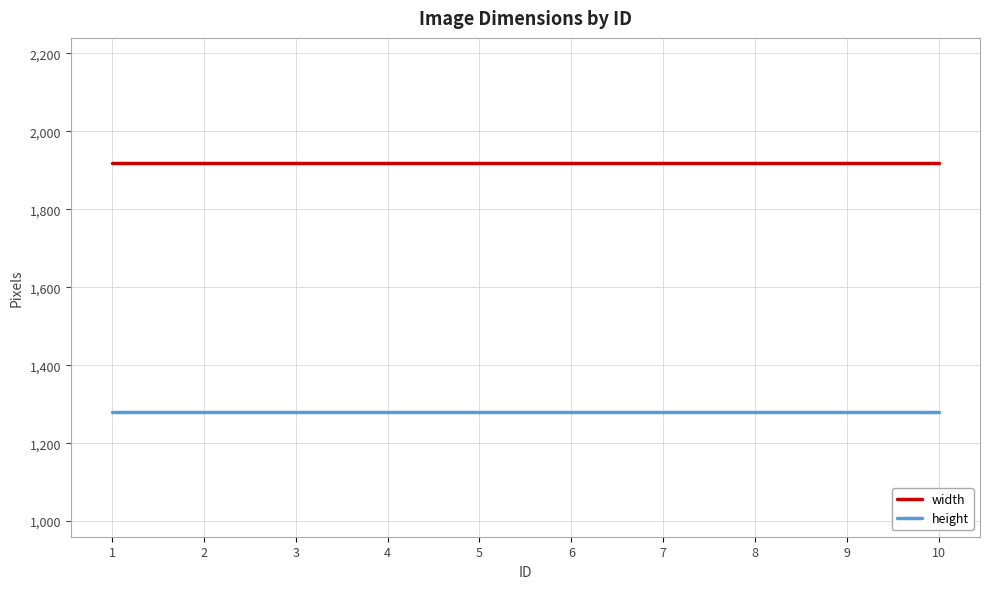

Rank the series by their maximum value, from highest to lowest.

width, height